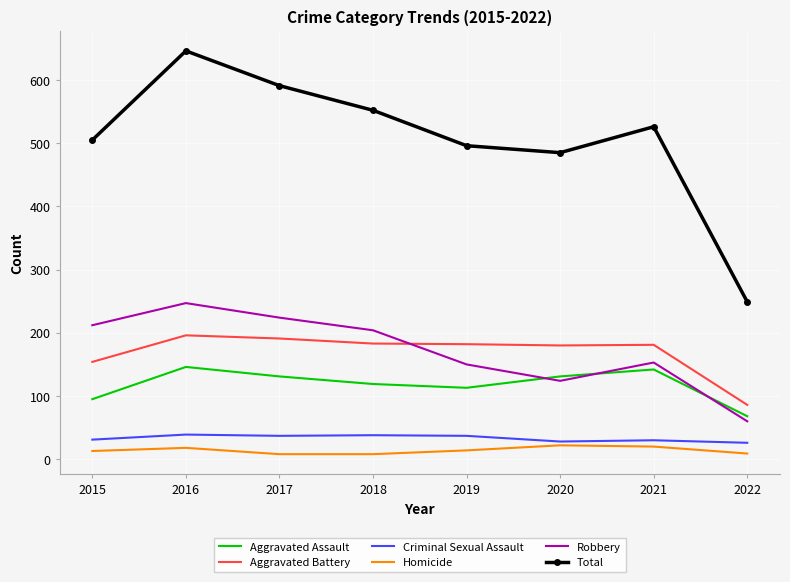

True or false: Total and Aggravated Battery intersect in this chart.

False